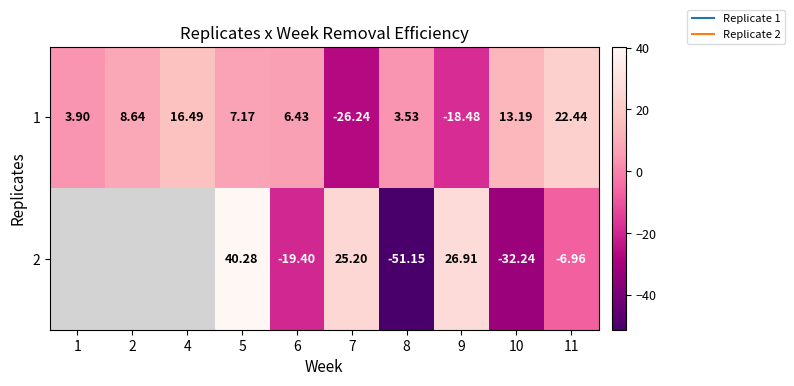

At which category is the sum across all series the highest?

5